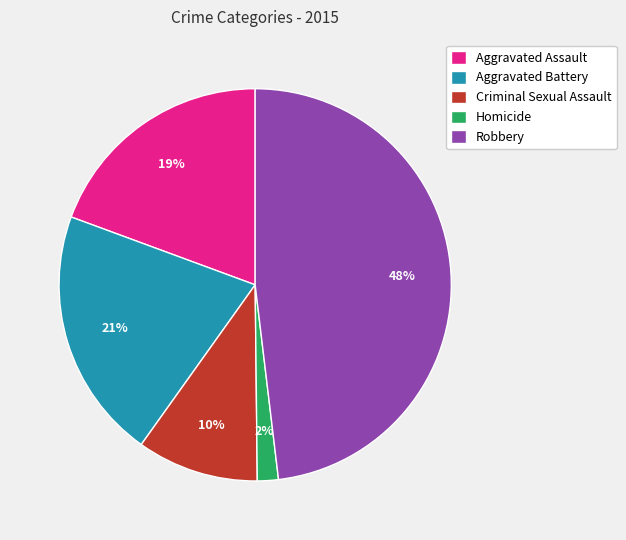

To the nearest percent, what portion does Criminal Sexual Assault represent?

10%